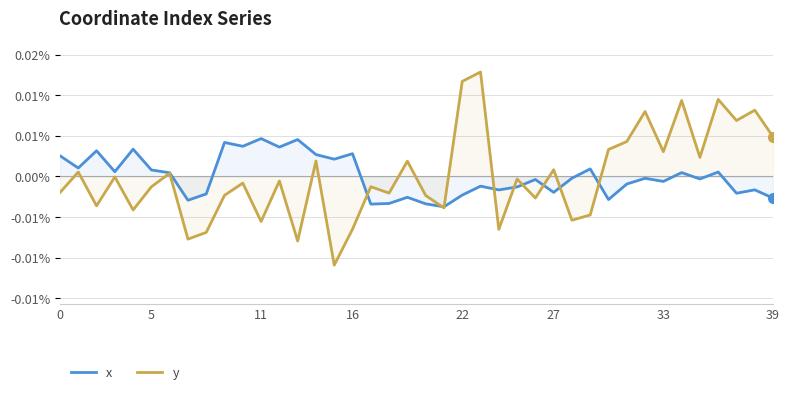

Is the value of y at 37 greater than the value of x at 38?

Yes